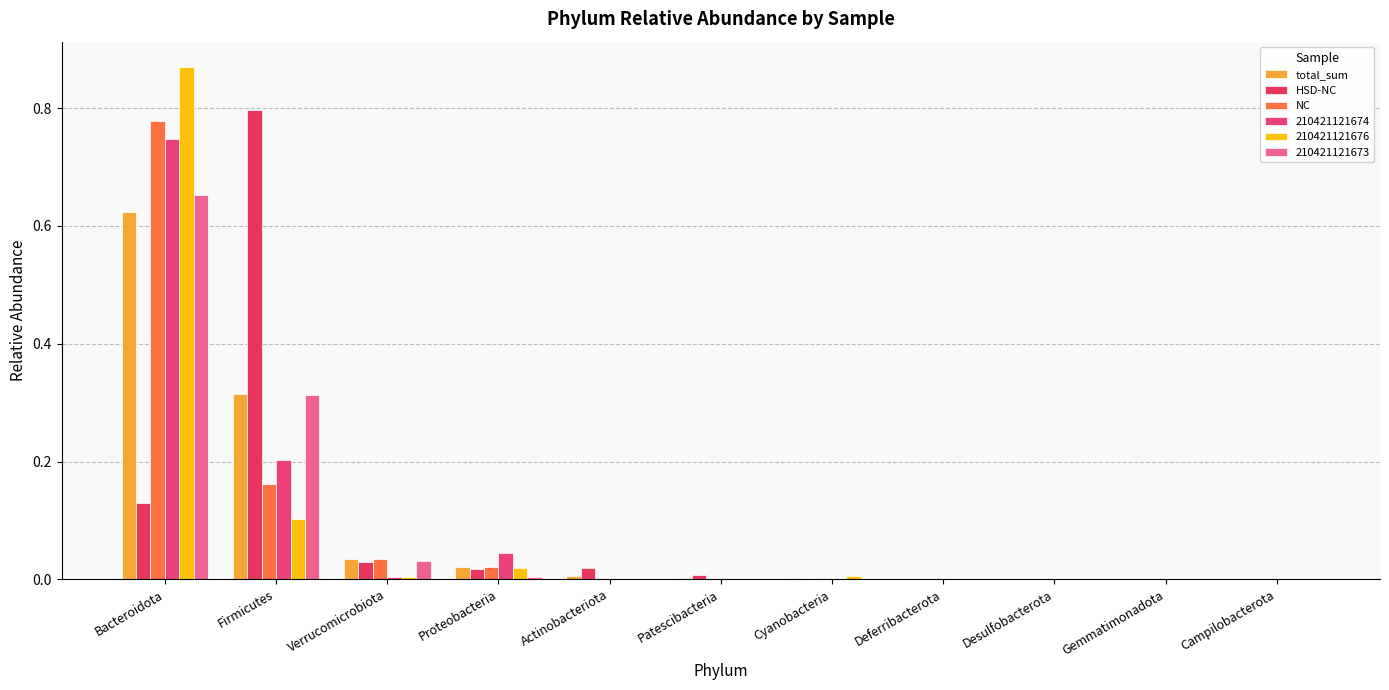

Which series has the largest total across all categories?

total_sum